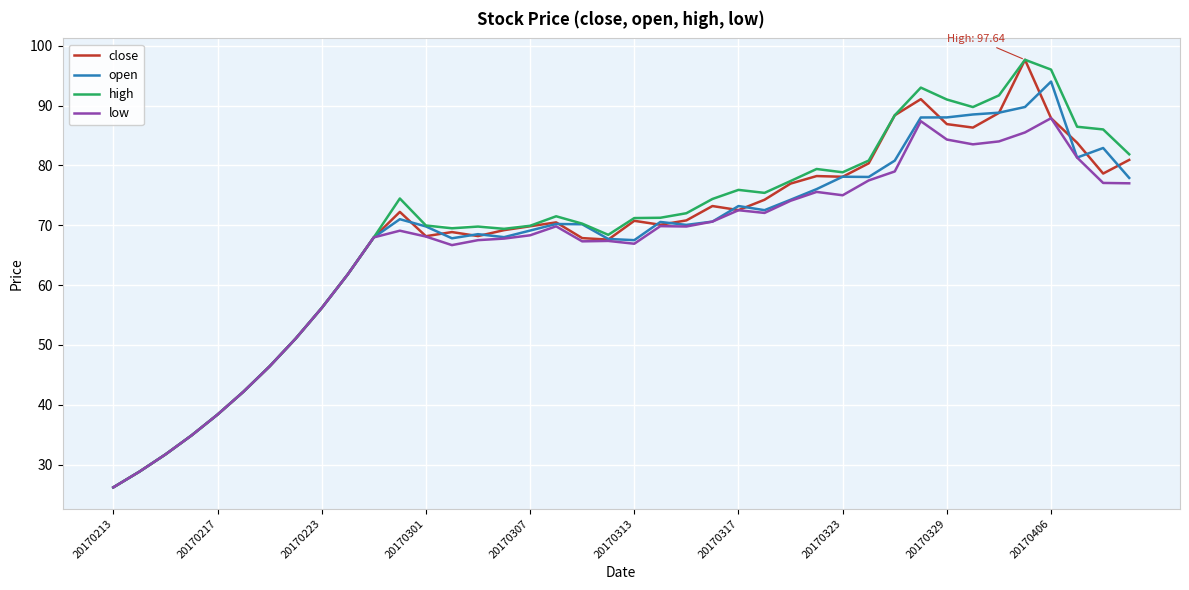

What is the minimum value shown in the chart?

26.2